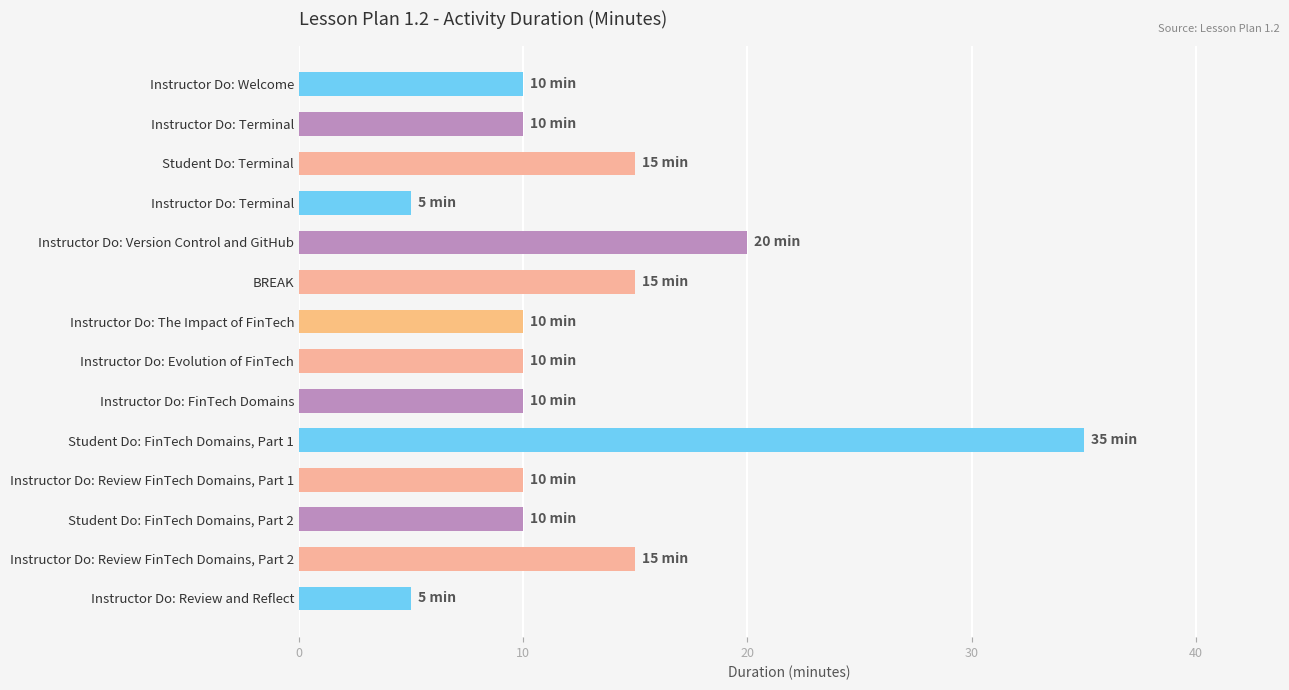

How many bars are there in total?

14